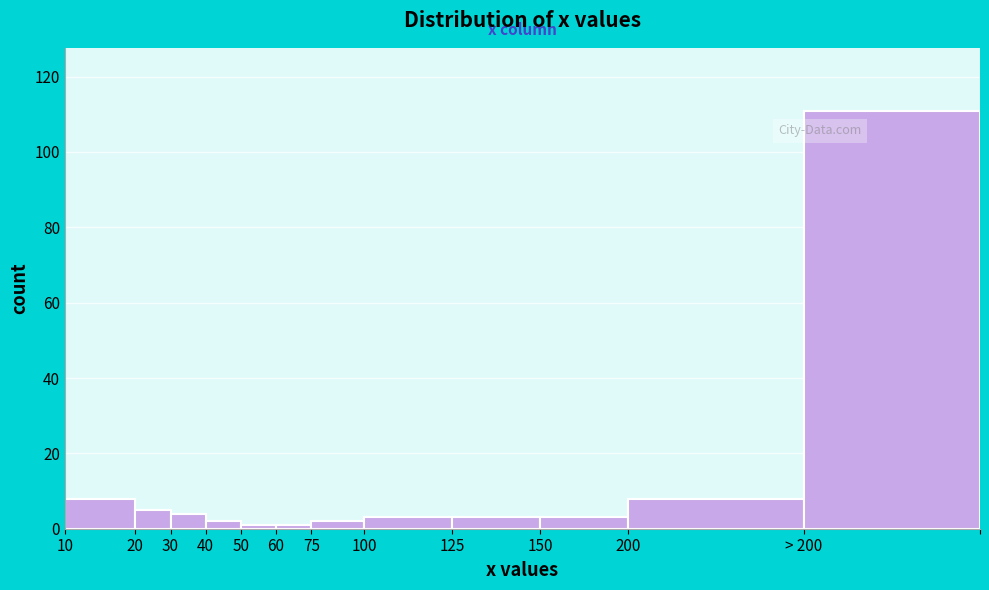

Reading left to right, what are all the values shown in this chart?

10=8	20=5	30=4	40=2	50=1	60=1	75=2	100=3	125=3	150=3	200=8	> 200=111